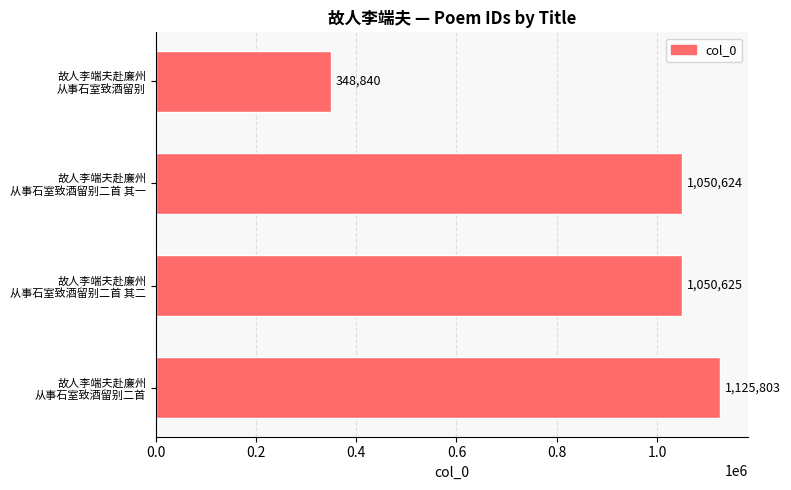

What is the difference between the maximum and minimum values?

776963